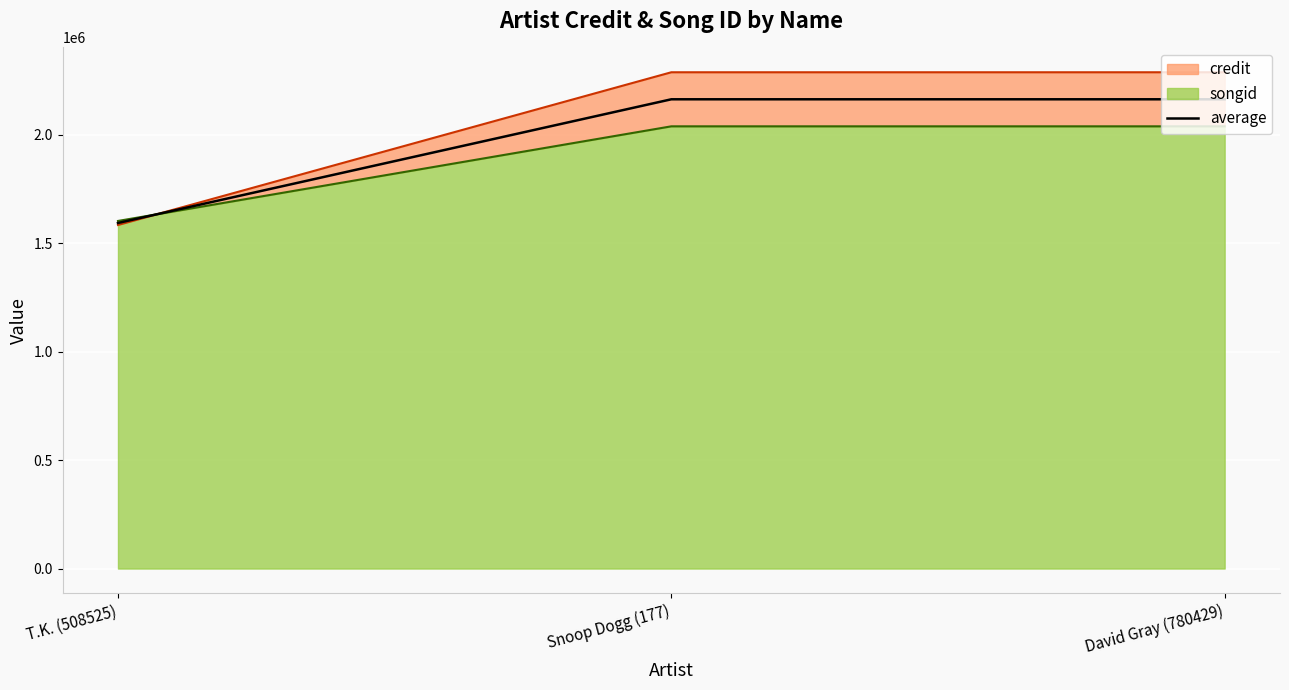

How many lines are shown in the chart?

1